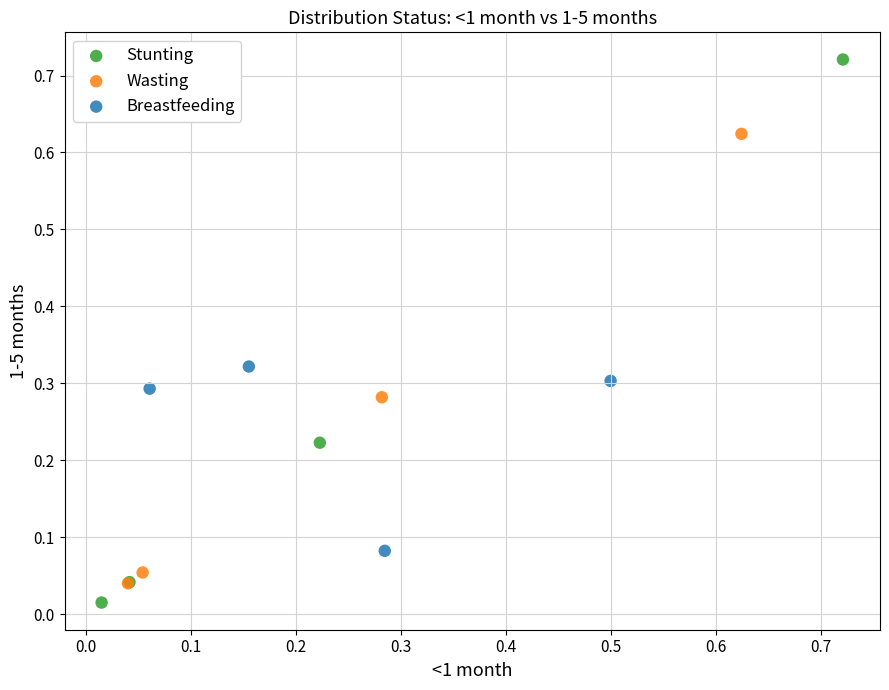

Which series has the largest Y range (max minus min)?

Stunting